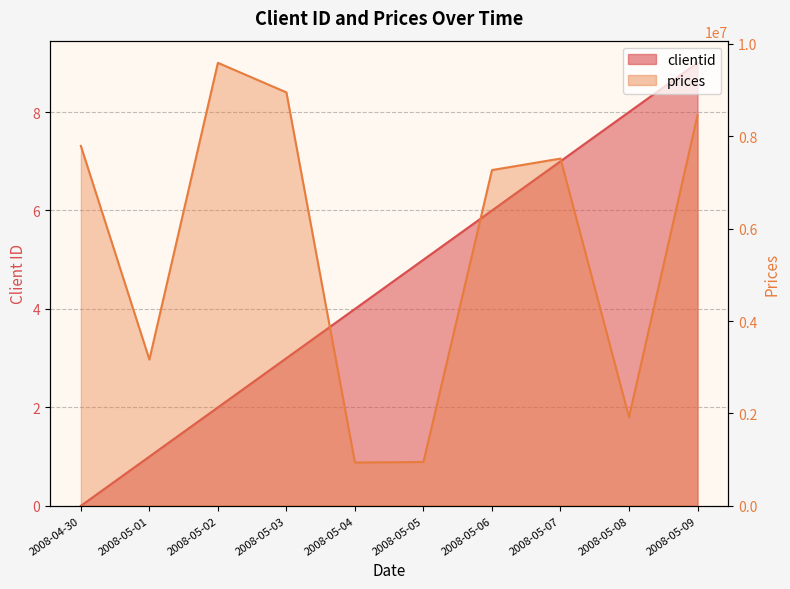

At which category is the sum across all series the highest?

2008-05-02